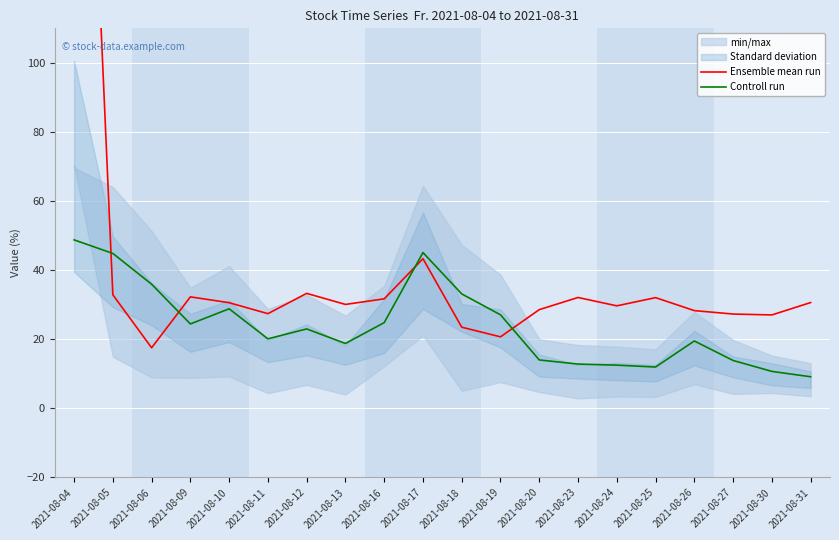

After their last crossing, which series has the higher values: Controll run or Ensemble mean run?

Ensemble mean run